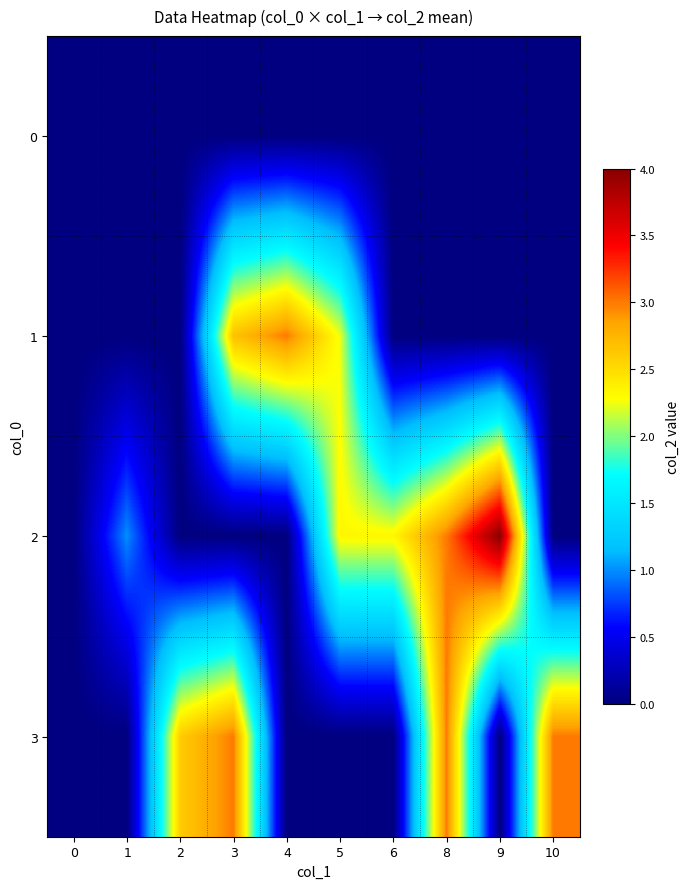

Reading left to right, extract all data points from this chart.

0: 0=0.0	1=0.0	2=0.0	3=0.0	4=0.0	5=0.0	6=0.0	8=0.0	9=0.0	10=0.0
1: 0=0.0	1=0.0	2=0.0	3=2.7	4=3.0	5=2.2	6=0.0	8=0.0	9=0.0	10=0.0
2: 0=0.0	1=1.0	2=0.0	3=0.0	4=0.0	5=2.3	6=2.3	8=3.0	9=4.0	10=0.0
3: 0=0.0	1=0.0	2=2.6	3=3.0	4=0.0	5=0.0	6=0.0	8=3.0	9=0.0	10=3.0